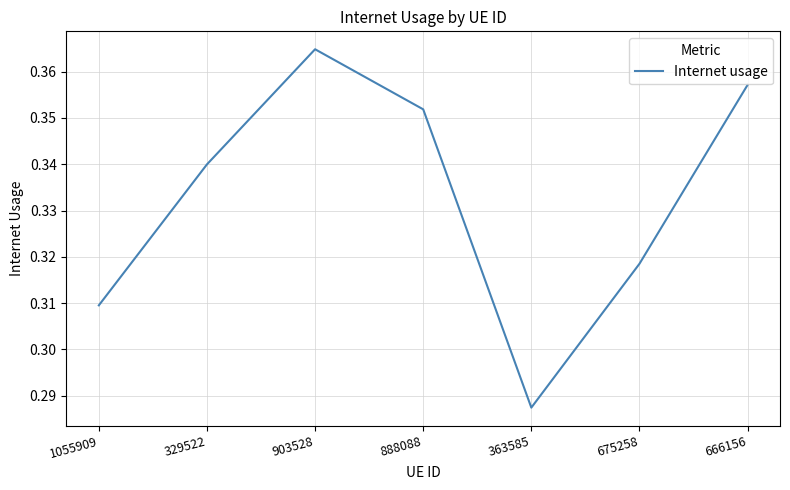

How many interior local valleys (lower than both neighbors) does the data have?

1